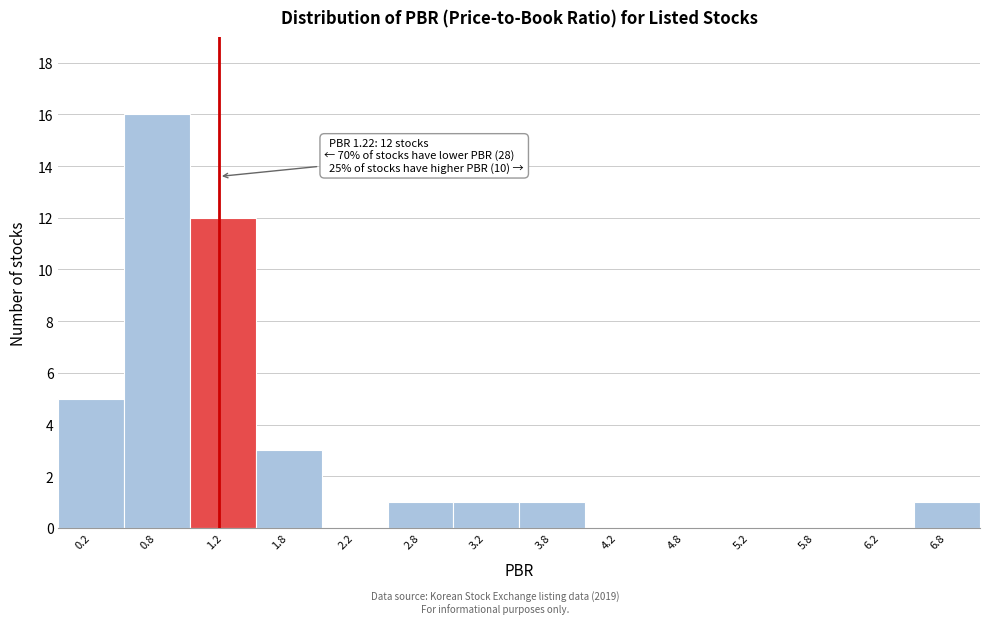

Which range on the x-axis has the tallest bar?

0.5 to 1.0